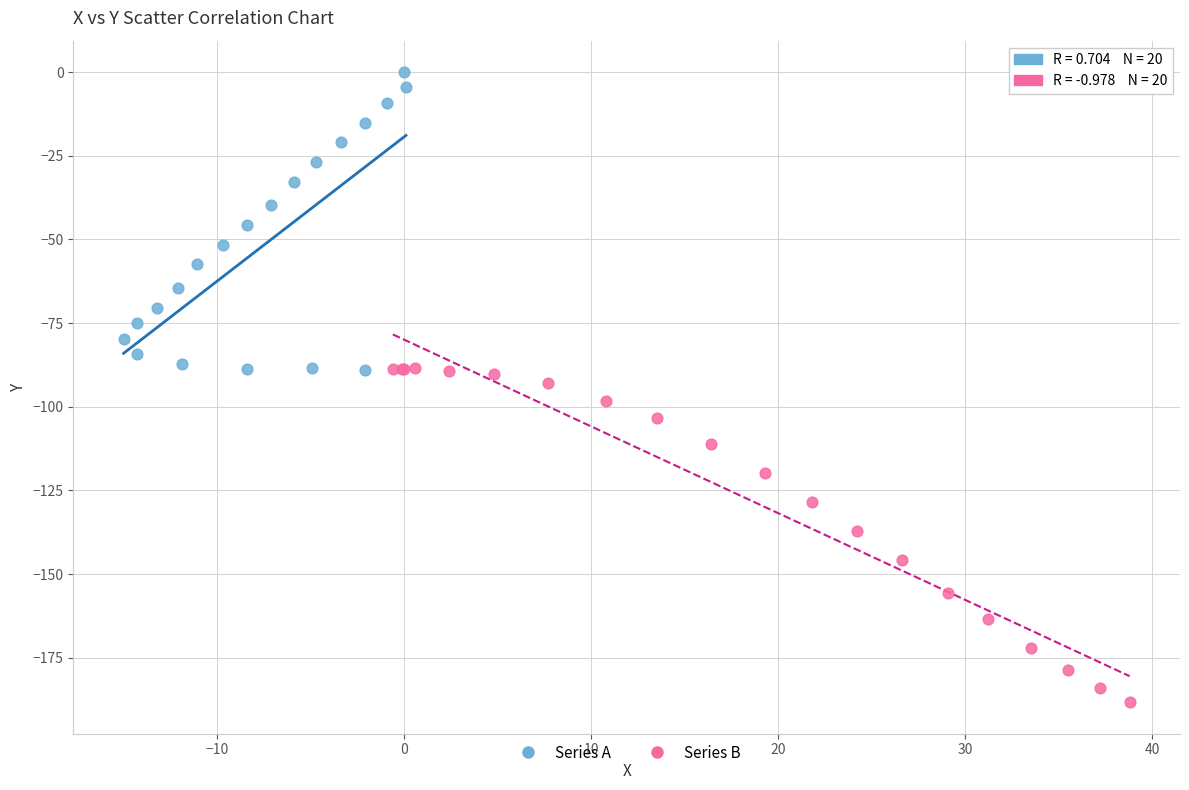

Which series has the widest spread of Y values?

Series B